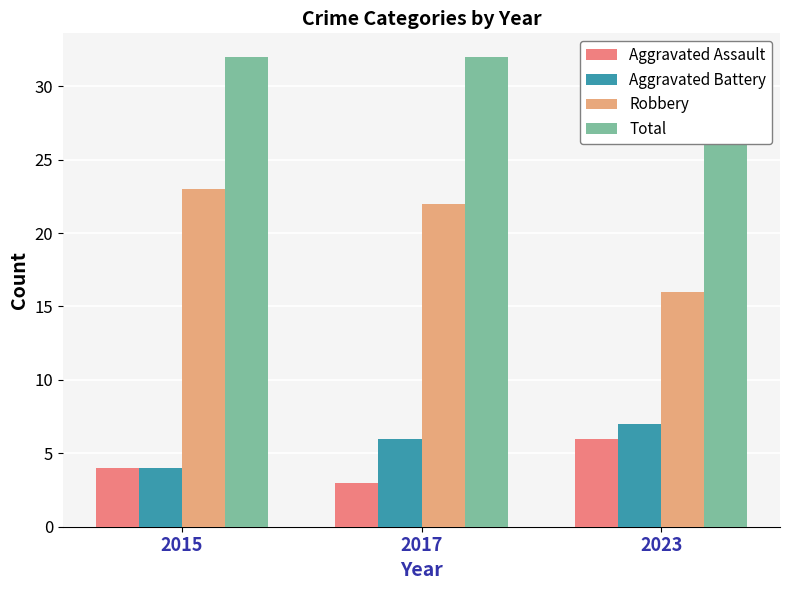

Which series changed the most between 2015 and 2023?

Robbery